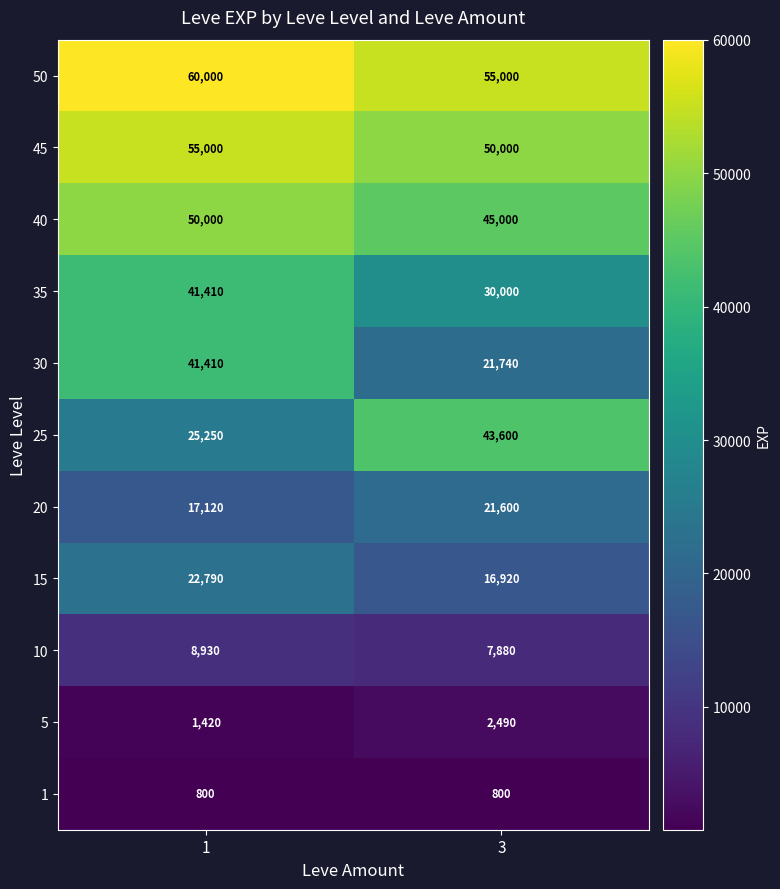

What is the difference between the 25 values at 1 and 3?

18350